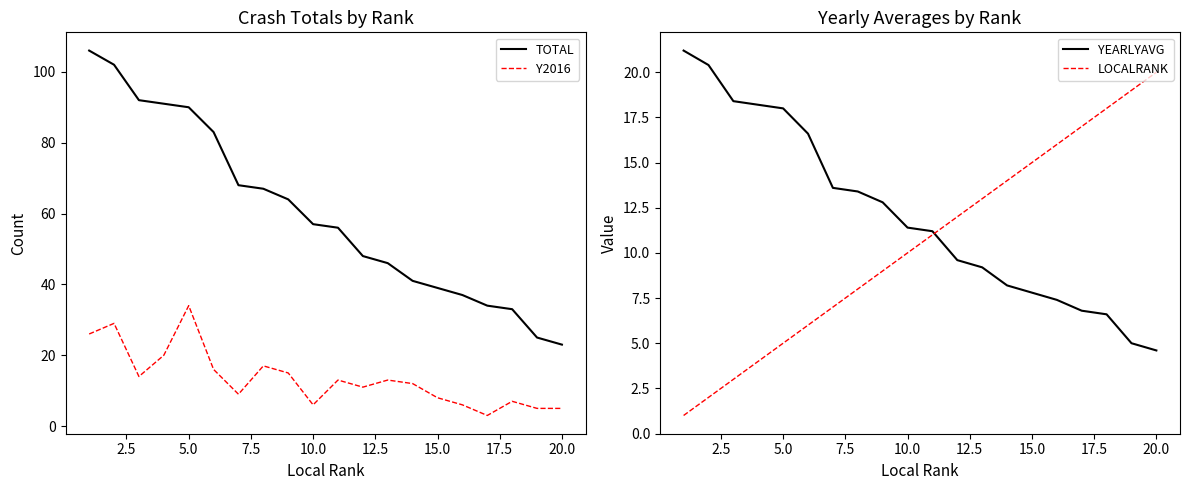

What are all the series names shown in the legend?

TOTAL, Y2016, YEARLYAVG, LOCALRANK